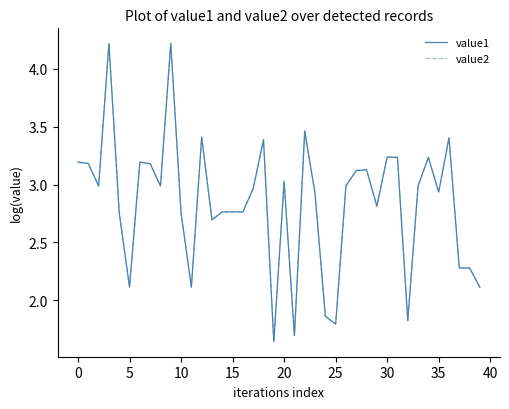

What is the greatest value displayed?

4.2